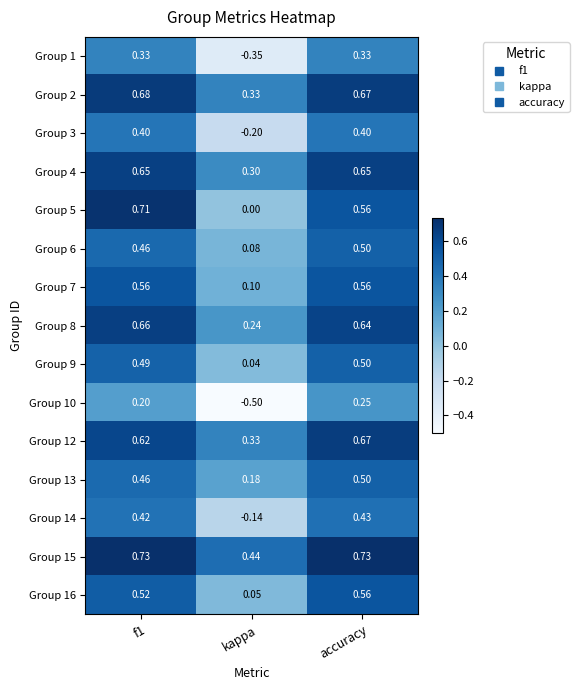

Is the value of Group 9 at f1 greater than the value of Group 3 at kappa?

Yes